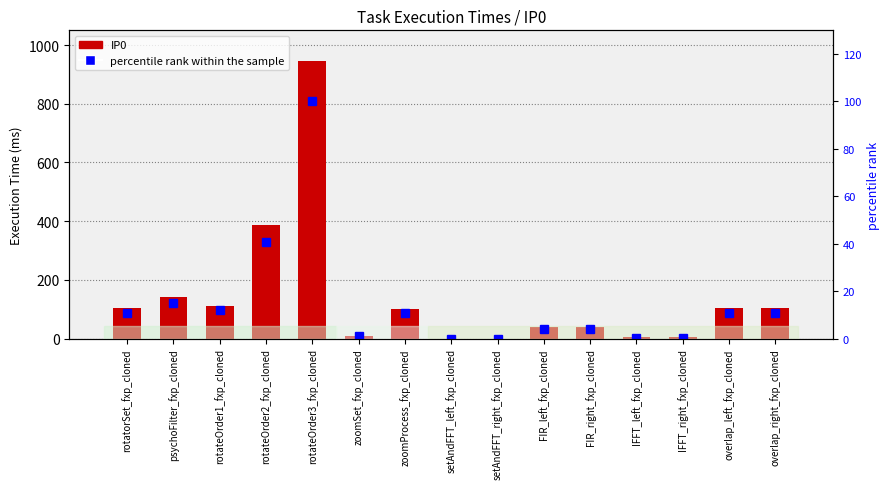

Where is percentile rank within the sample nearest to the value 50?

rotateOrder2_fxp_cloned